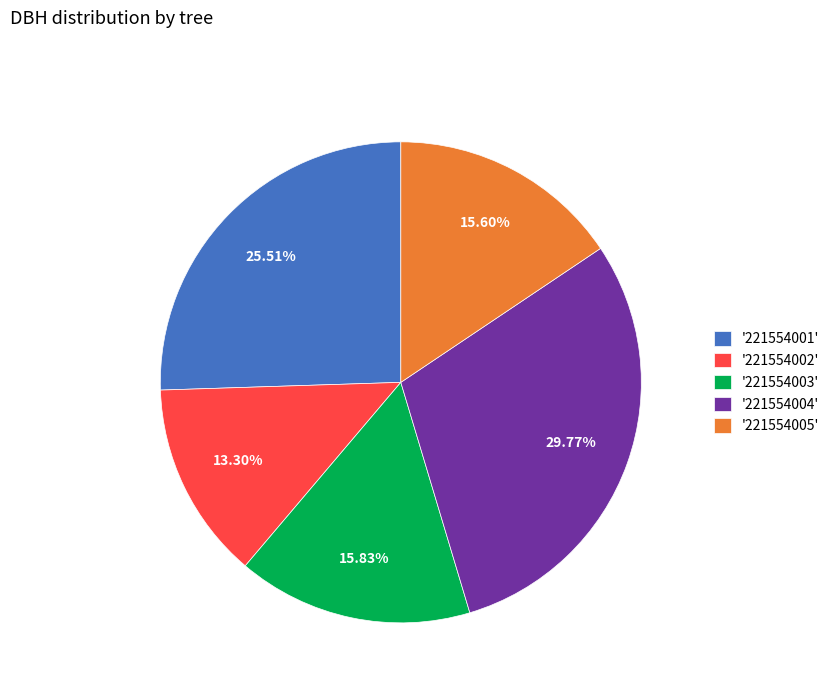

Combined, do '221554003' and '221554002' account for over 50%?

No